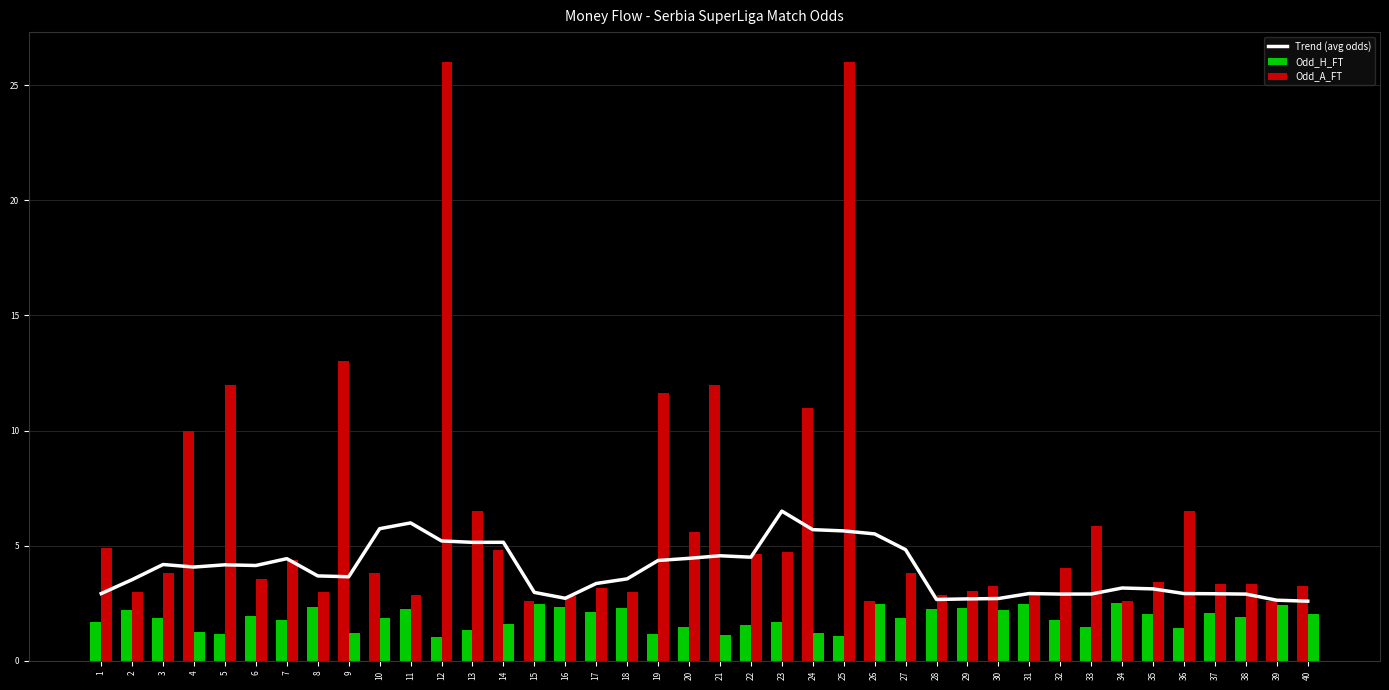

Is the value of Trend (avg odds) at 39 greater than the value of Odd_H_FT at 39?

Yes